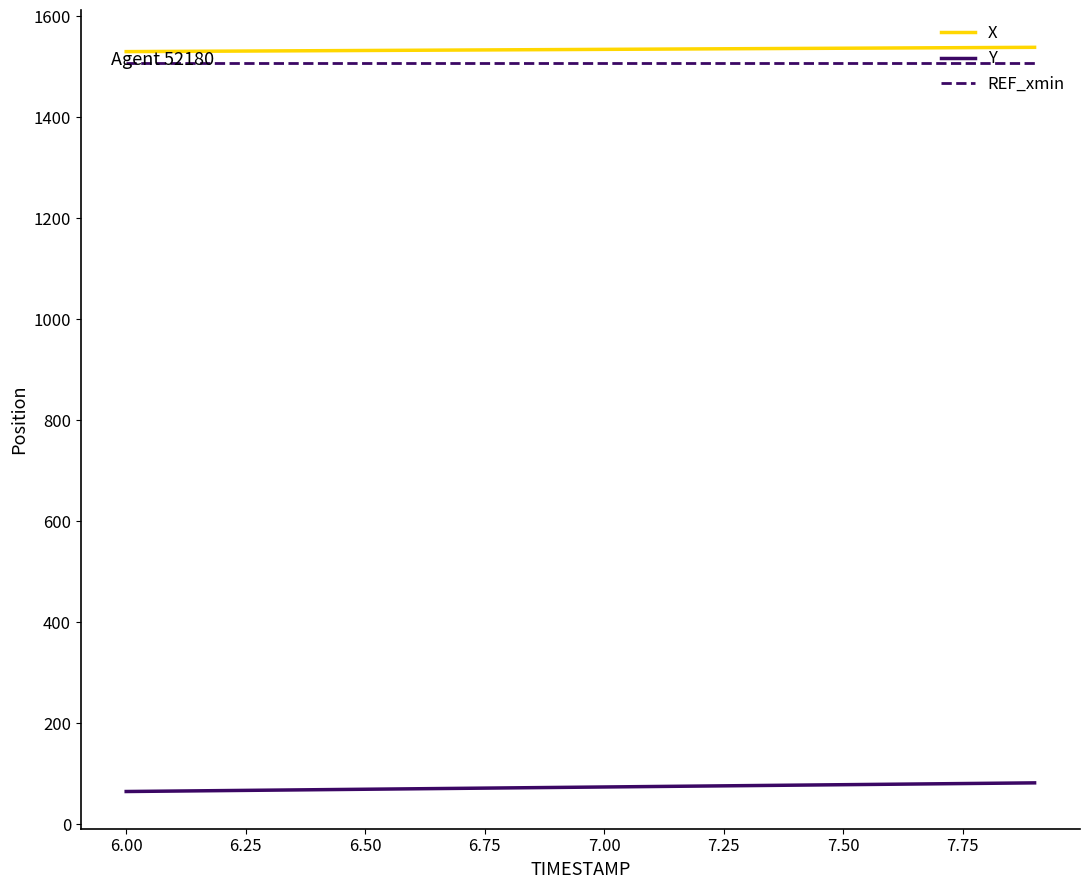

What is the greatest value displayed?

1538.9